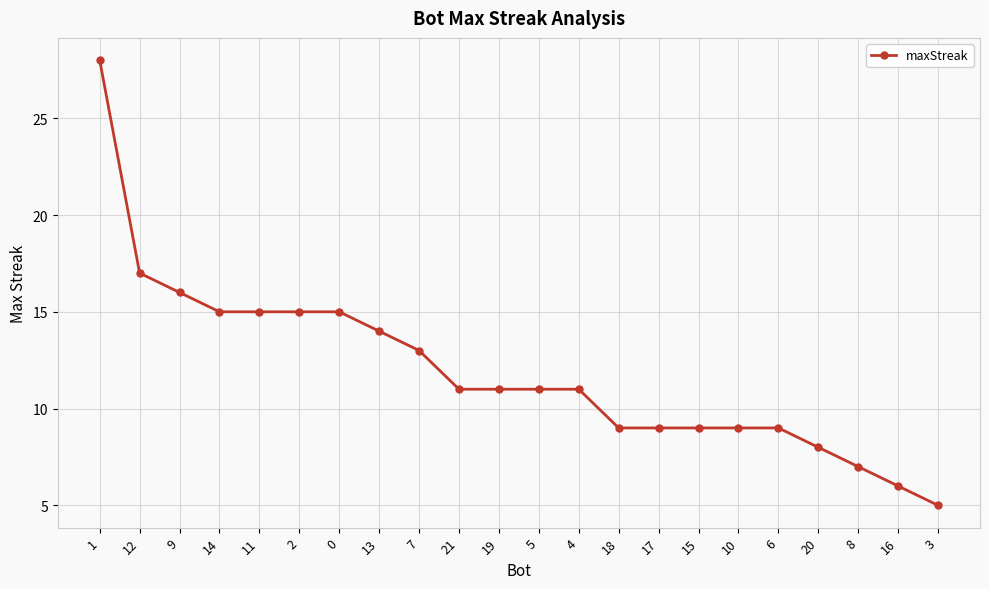

Is it true that the value at 12 is 6?

False